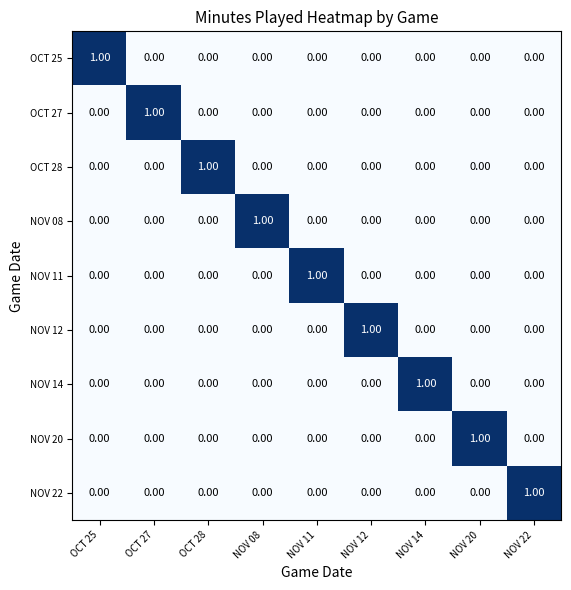

What is the maximum value shown in the chart?

1